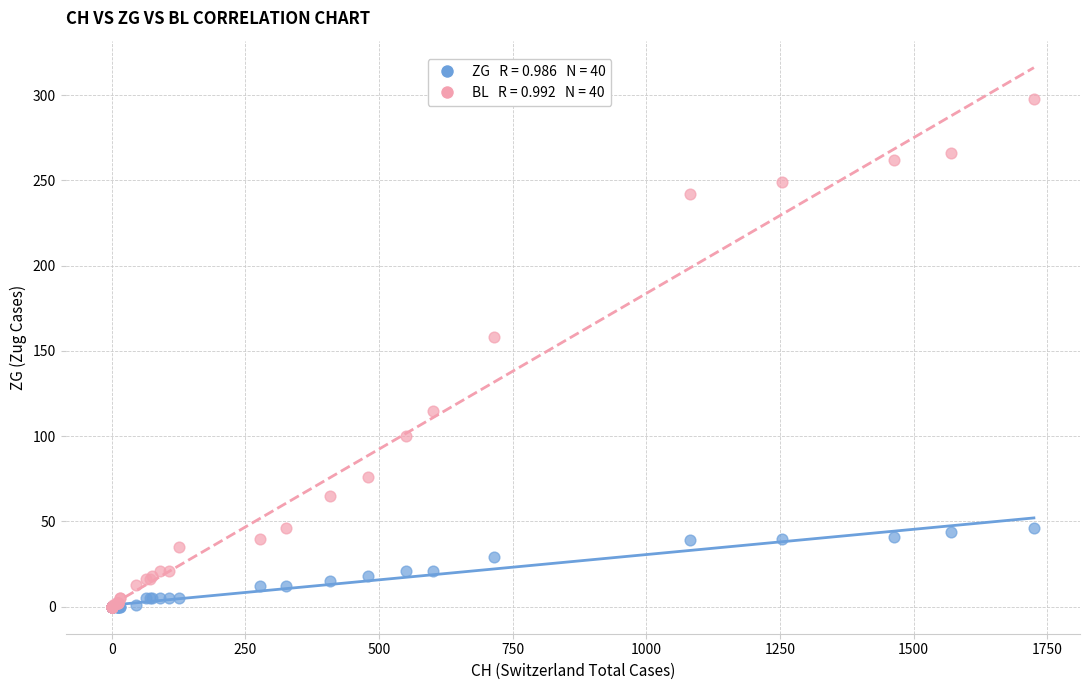

Across all series, what Y value is closest to 149?

158